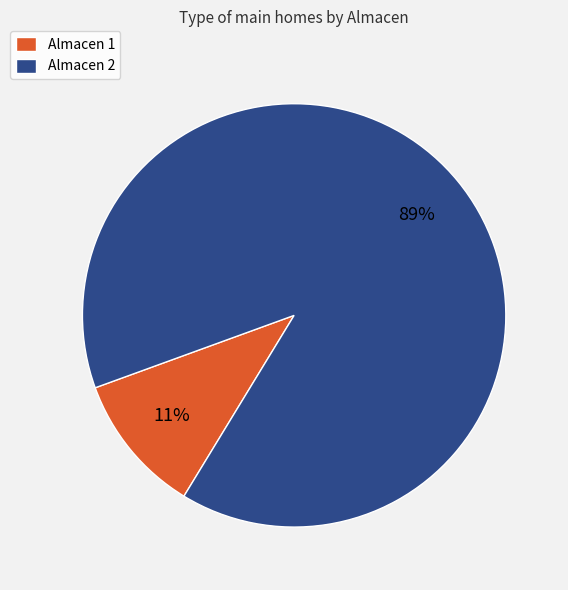

Which has a higher value, Almacen 1 or Almacen 2?

Almacen 2